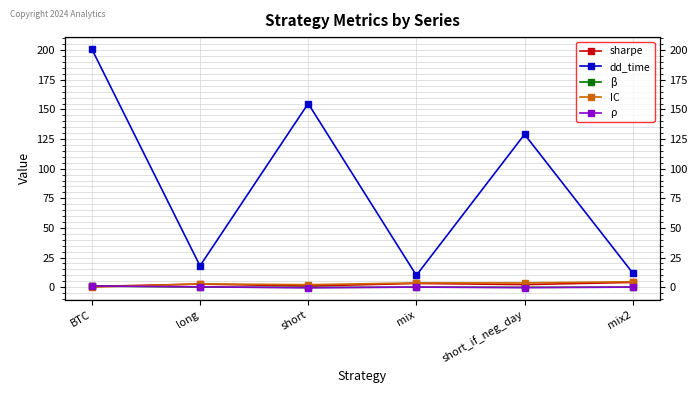

What is the difference between the highest and lowest values at short_if_neg_day?

129.4